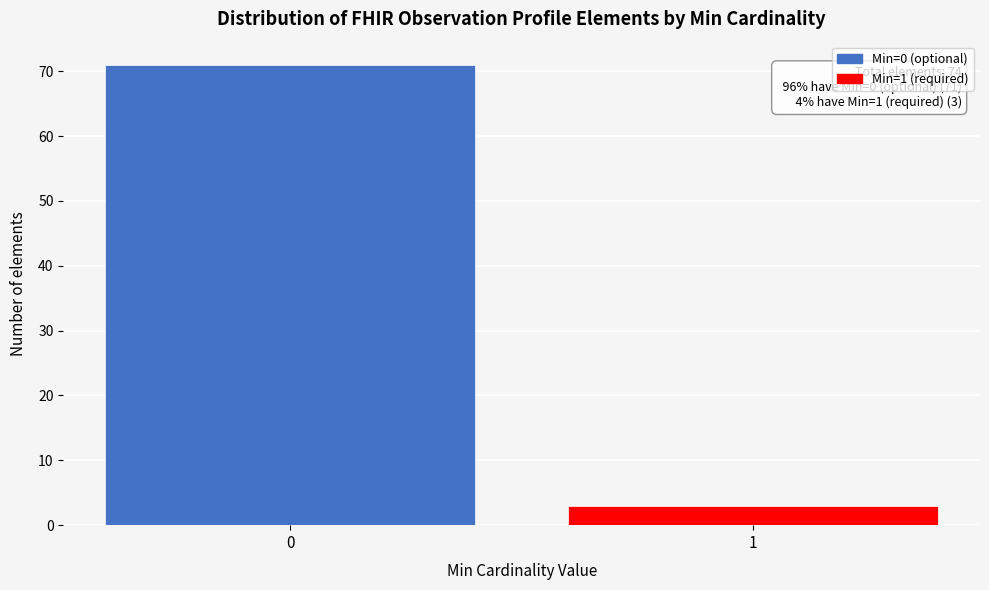

Reading left to right, what are all the values shown in this chart?

0=71	1=3